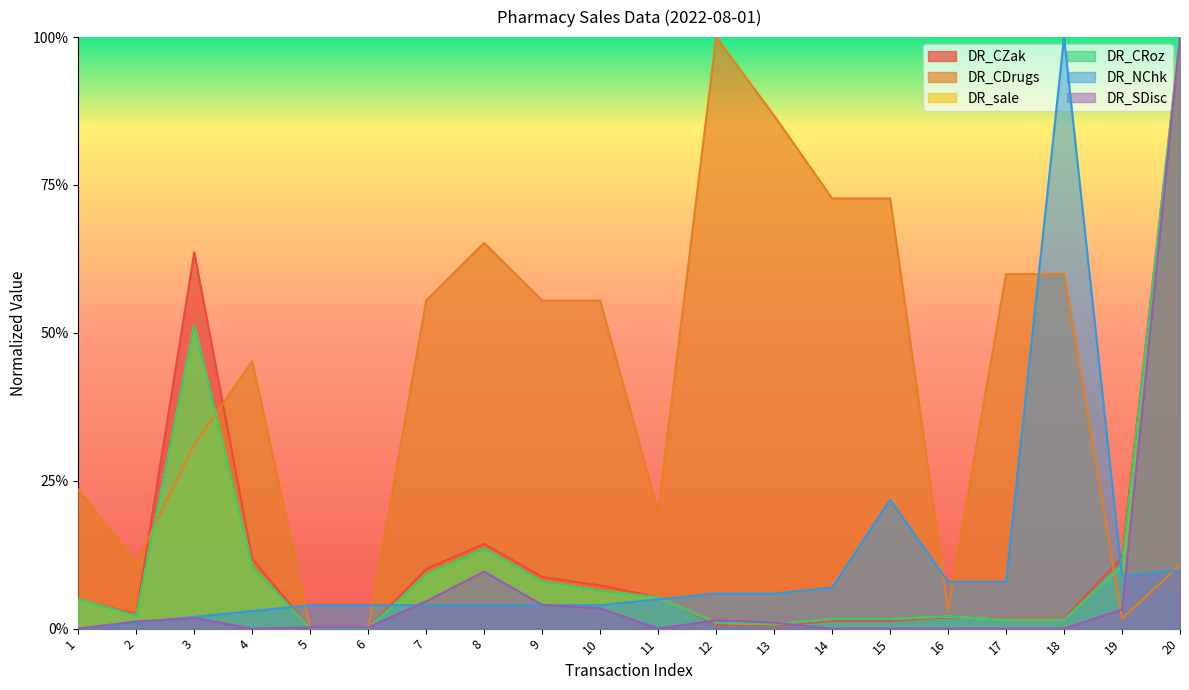

How many intersections are there between DR_sale and DR_CDrugs?

3